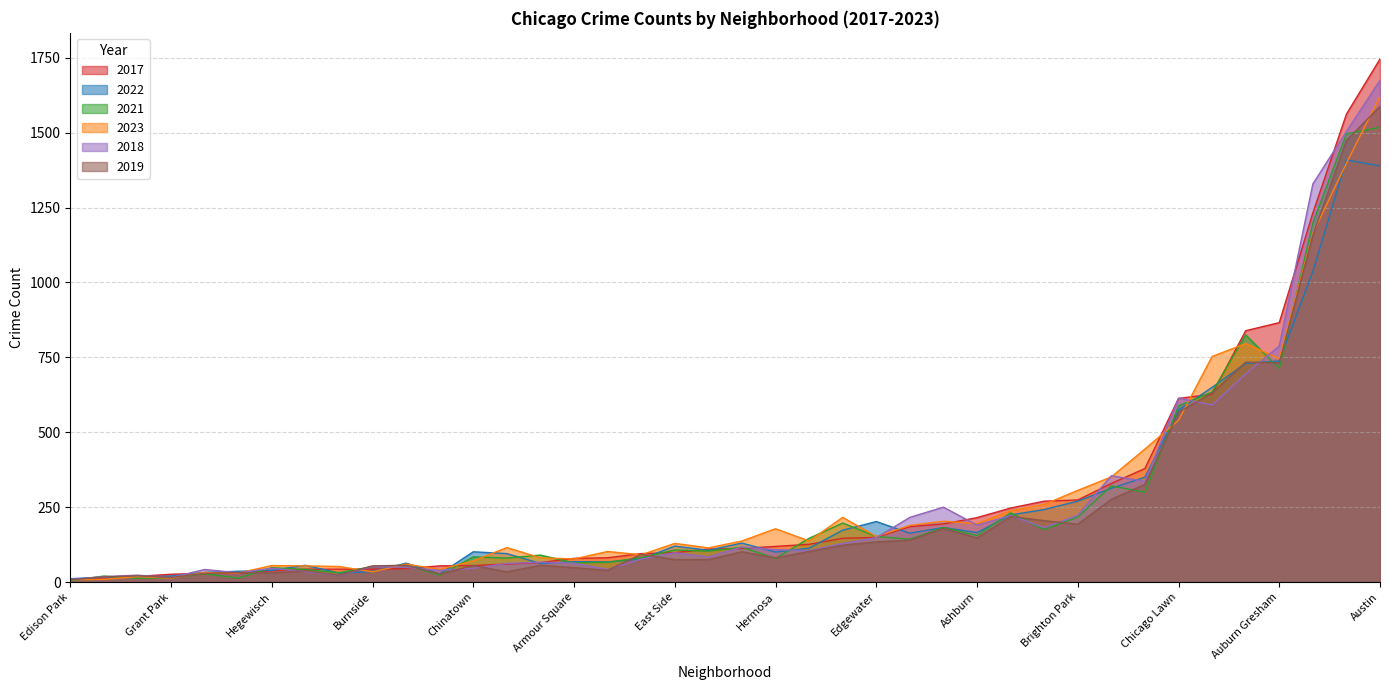

Reading left to right, list all the values displayed in this chart.

2017: 194	14	60	79	215	866	1746	126	185	379	43	30	112	274	81	43	146	627	613	55	45	247	65	98	43	149	10	1562	95	270	54	1232	110	29	329	839	26	19	37	119
2022: 182	17	95	68	165	738	1389	113	163	350	56	36	130	270	67	35	173	650	574	101	63	224	62	120	30	202	11	1409	77	242	27	1037	106	32	313	730	20	17	39	100
2021: 182	20	80	64	155	713	1518	146	143	300	42	13	116	217	66	52	197	634	588	84	56	231	90	107	31	152	4	1496	81	175	23	1199	103	28	321	825	14	13	48	79
2023: 203	9	115	77	195	746	1621	137	189	444	54	30	137	306	102	34	216	753	540	71	60	238	81	129	52	152	8	1398	91	259	42	1164	114	32	351	796	13	18	55	178
2018: 250	18	62	63	190	788	1675	105	216	336	35	31	117	223	42	52	129	591	614	46	49	222	66	98	22	148	8	1504	77	182	39	1329	84	42	355	695	15	23	46	108
2019: 179	17	34	48	147	732	1588	102	140	326	38	32	101	193	39	54	123	631	567	55	56	219	56	75	23	134	7	1474	93	205	27	1158	75	29	276	734	15	21	30	81